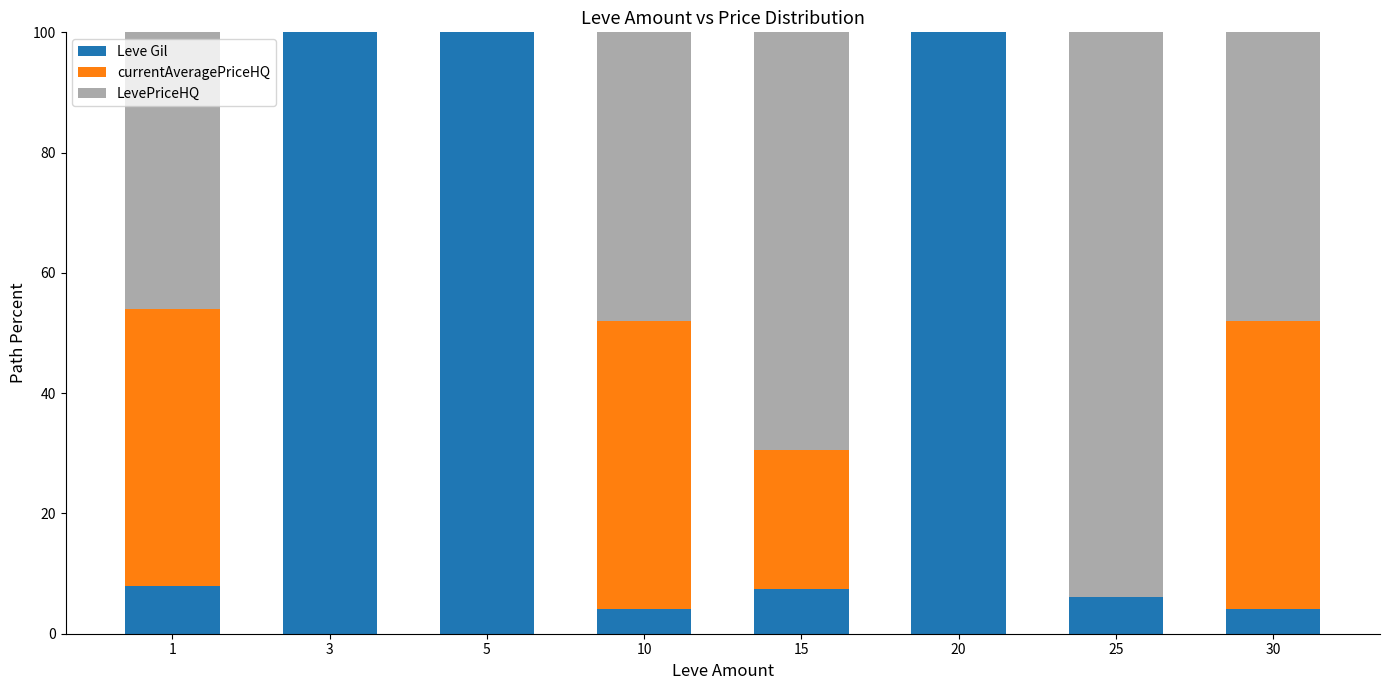

What is the maximum value for Leve Gil?

100.0